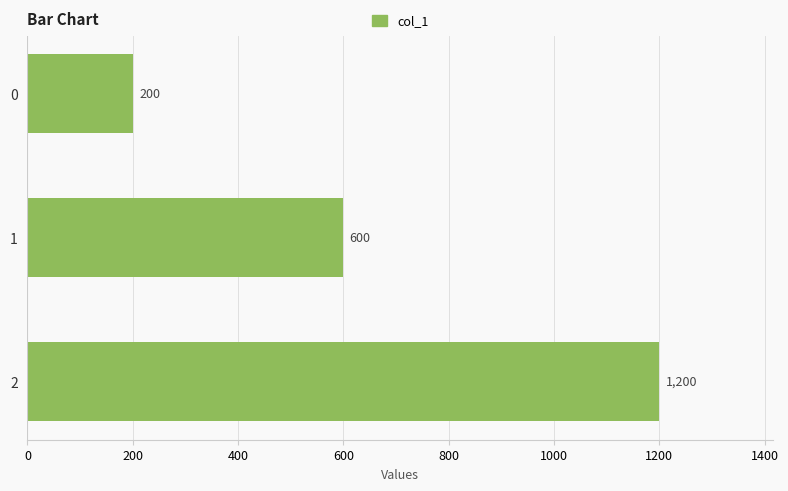

Approximately how many times larger is the value at 2 compared to 0?

6.0